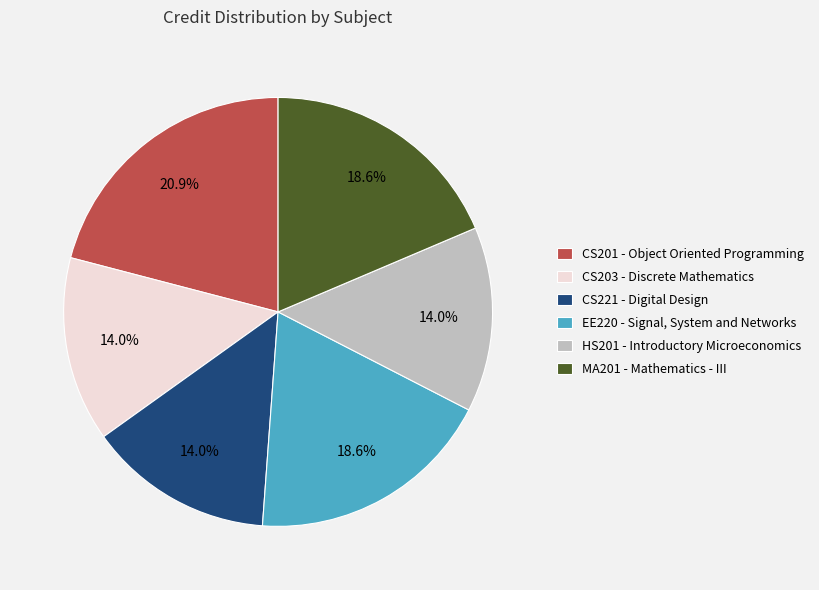

What is the ratio of the value at MA201 - Mathematics - III to the value at CS203 - Discrete Mathematics?

1.3